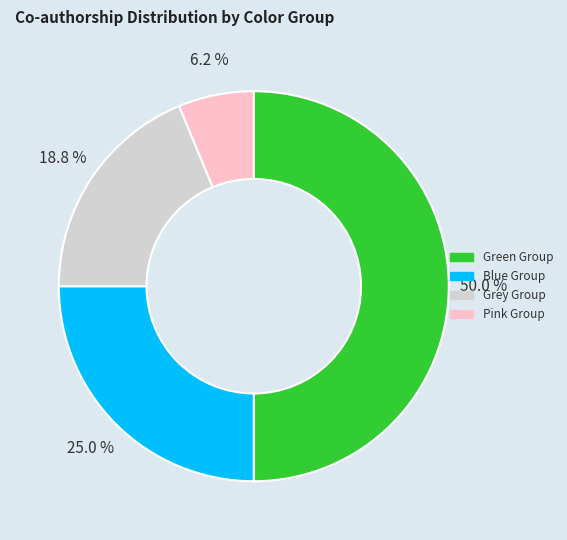

How many segments does this pie chart have?

4